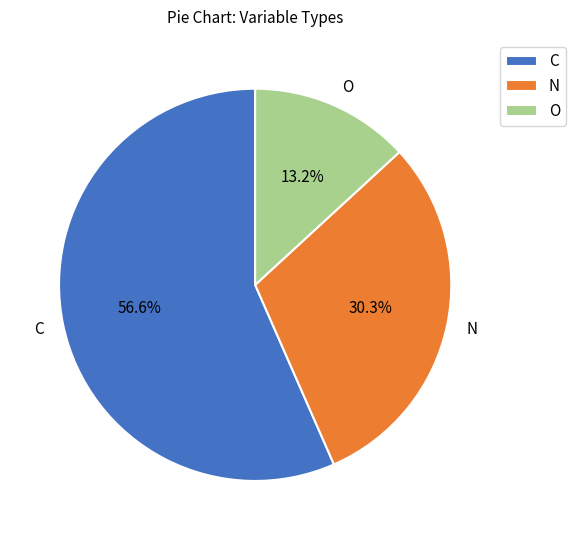

Which slice represents more than half of the pie?

C